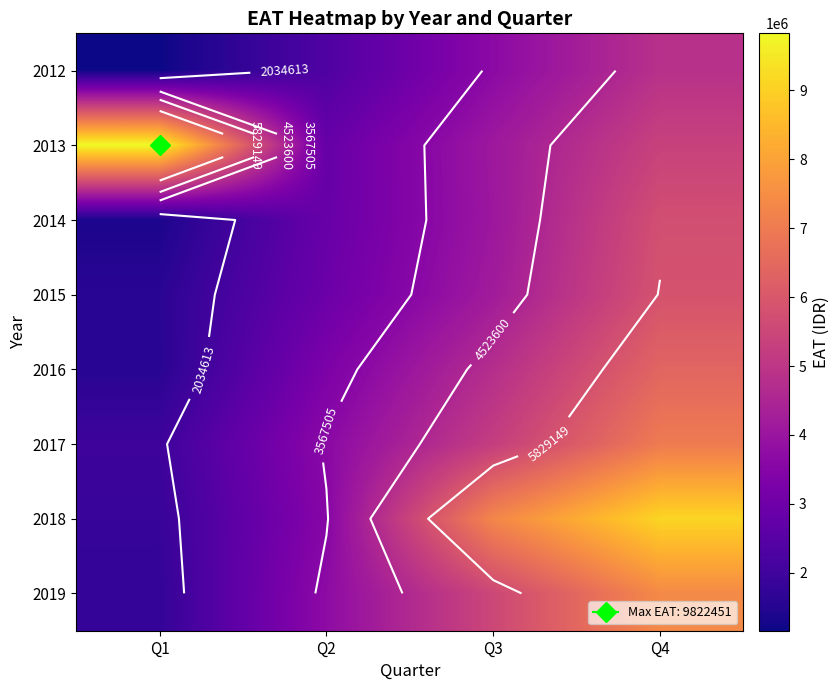

What is the spread (max minus min) of values at Q2?

1367531